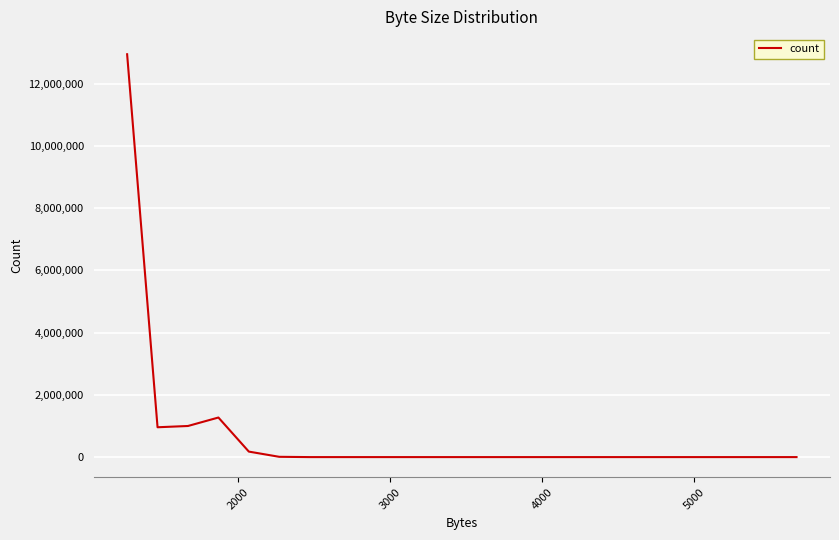

What is the greatest value displayed?

12949923